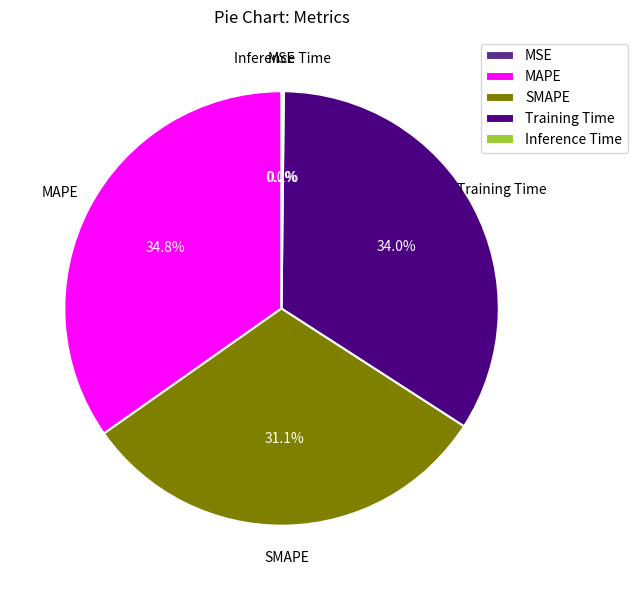

What portion of the pie excludes SMAPE?

68.9%